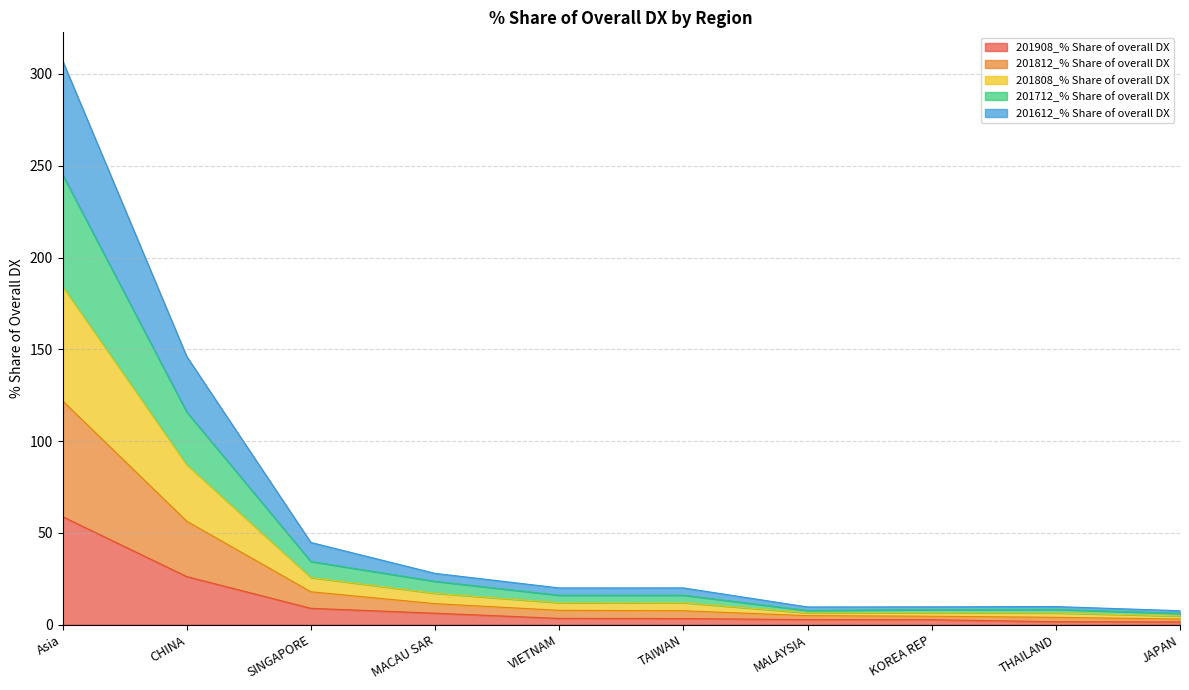

True or false: 201612_% Share of overall DX and 201712_% Share of overall DX cross at least once.

False